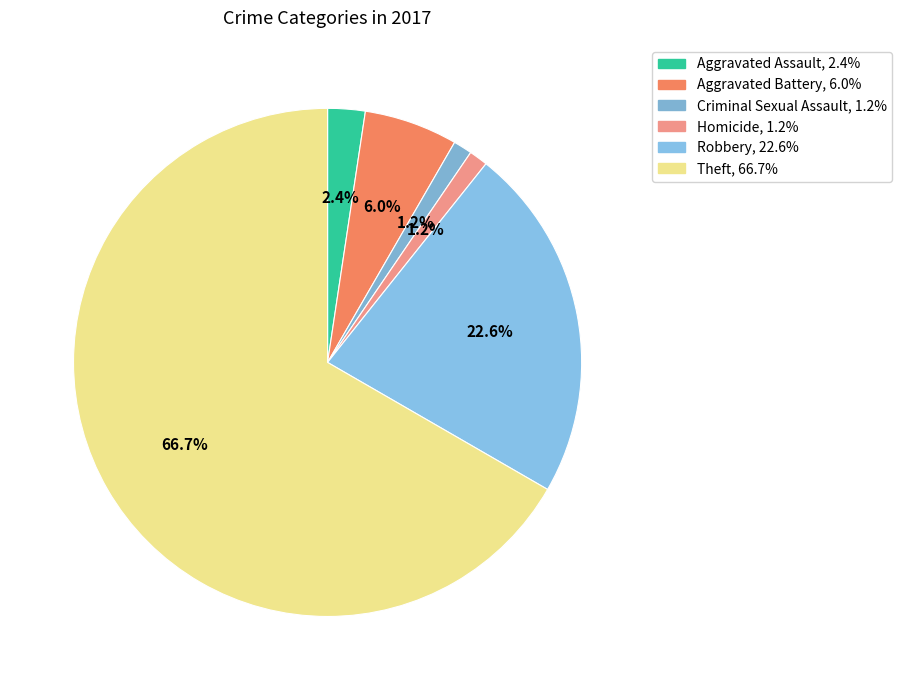

Which has a higher value, Aggravated Assault or Criminal Sexual Assault?

Aggravated Assault